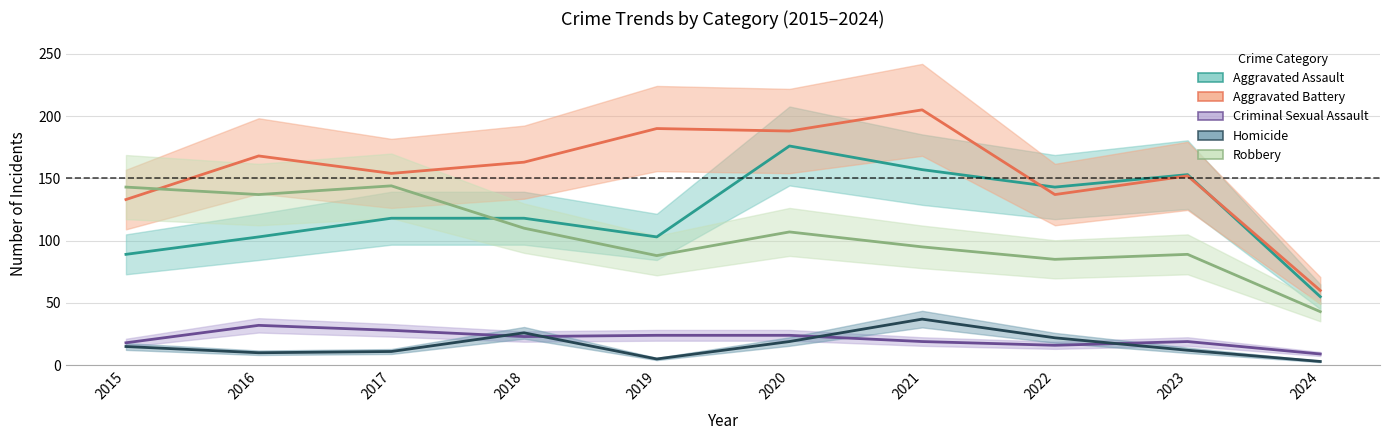

Does the chart display data point markers on the line(s)?

No